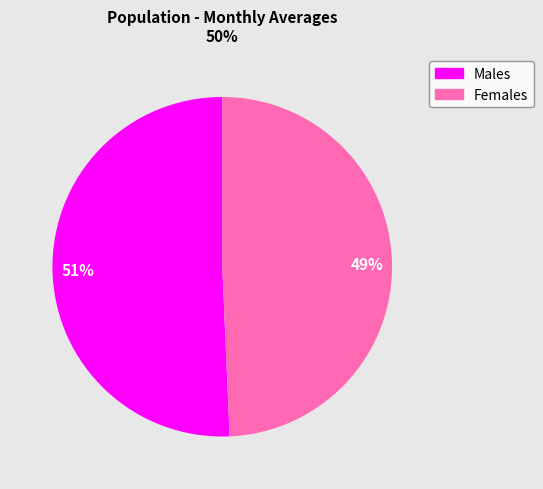

To the nearest percent, what is the average slice percentage?

50%